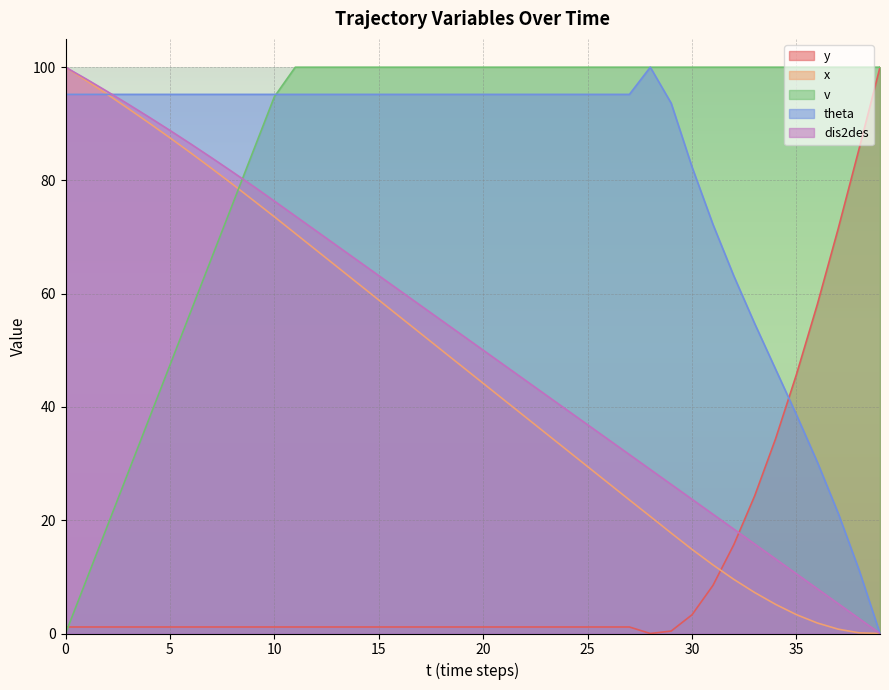

The x series shows 35.4 at 23. True or false?

True